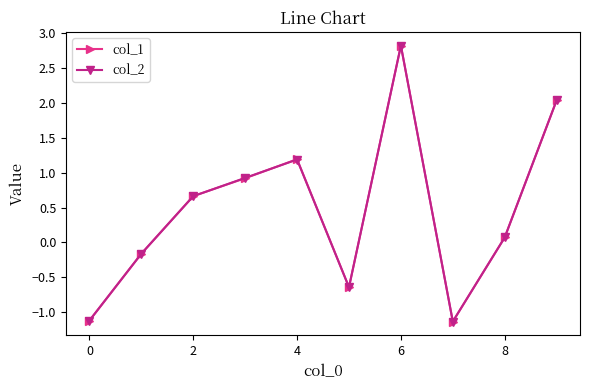

What is the value of the col_1 point at the 8th from the left?

-1.1